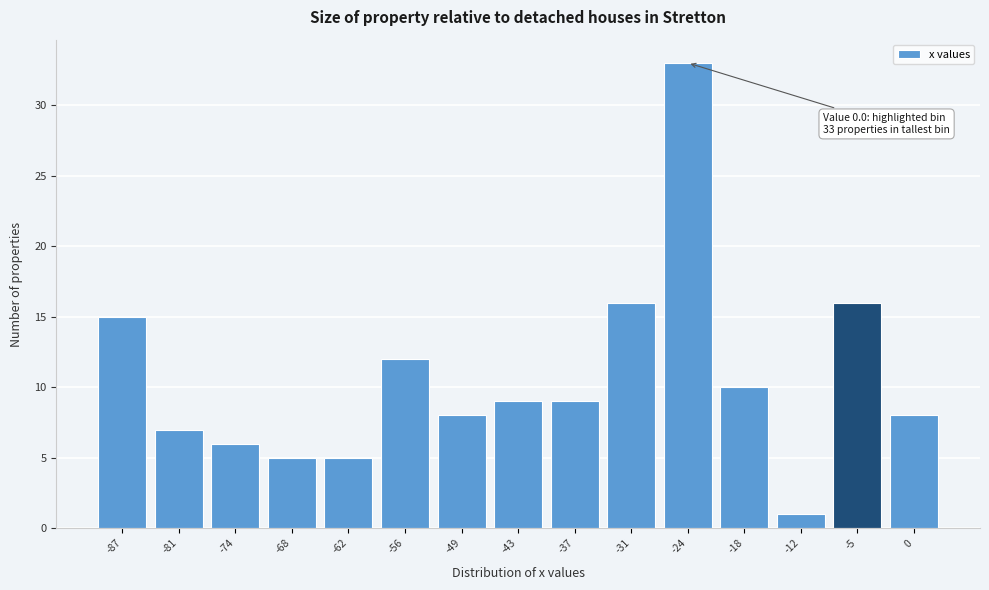

Reading left to right, list all the values displayed in this chart.

15	7	6	5	5	12	8	9	9	16	33	10	1	16	8